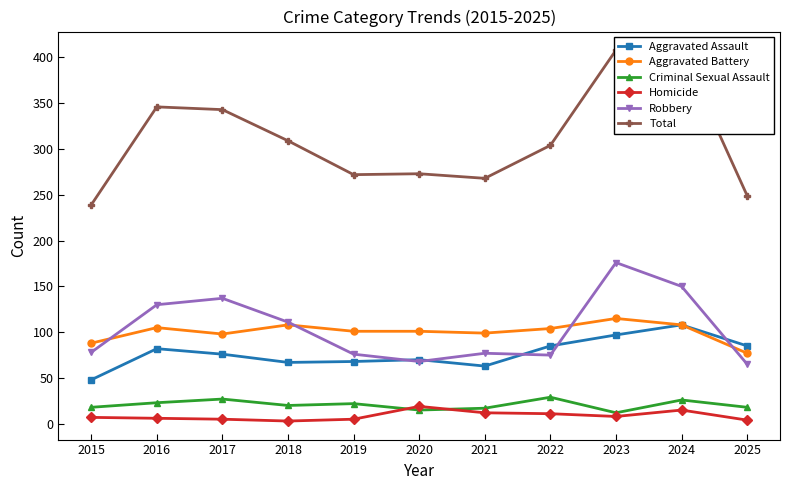

Rank the series at 2015 from highest to lowest value.

Total, Aggravated Battery, Robbery, Aggravated Assault, Criminal Sexual Assault, Homicide